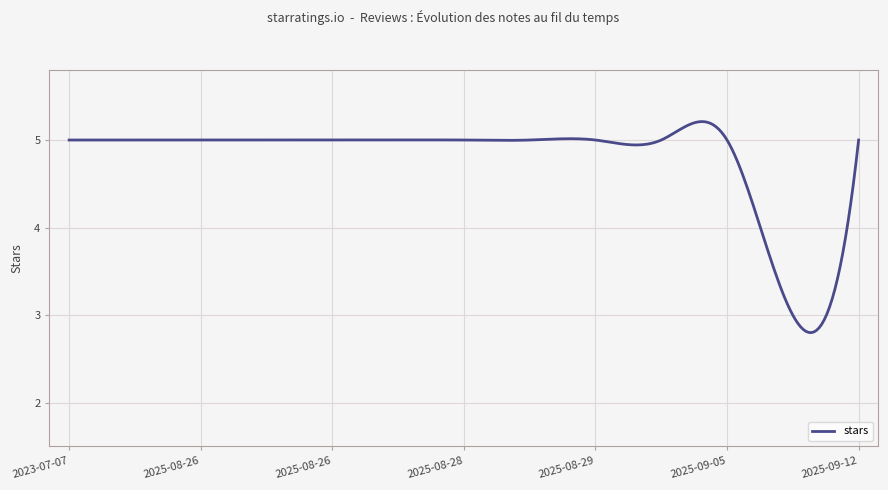

What is the smallest value displayed?

2.8